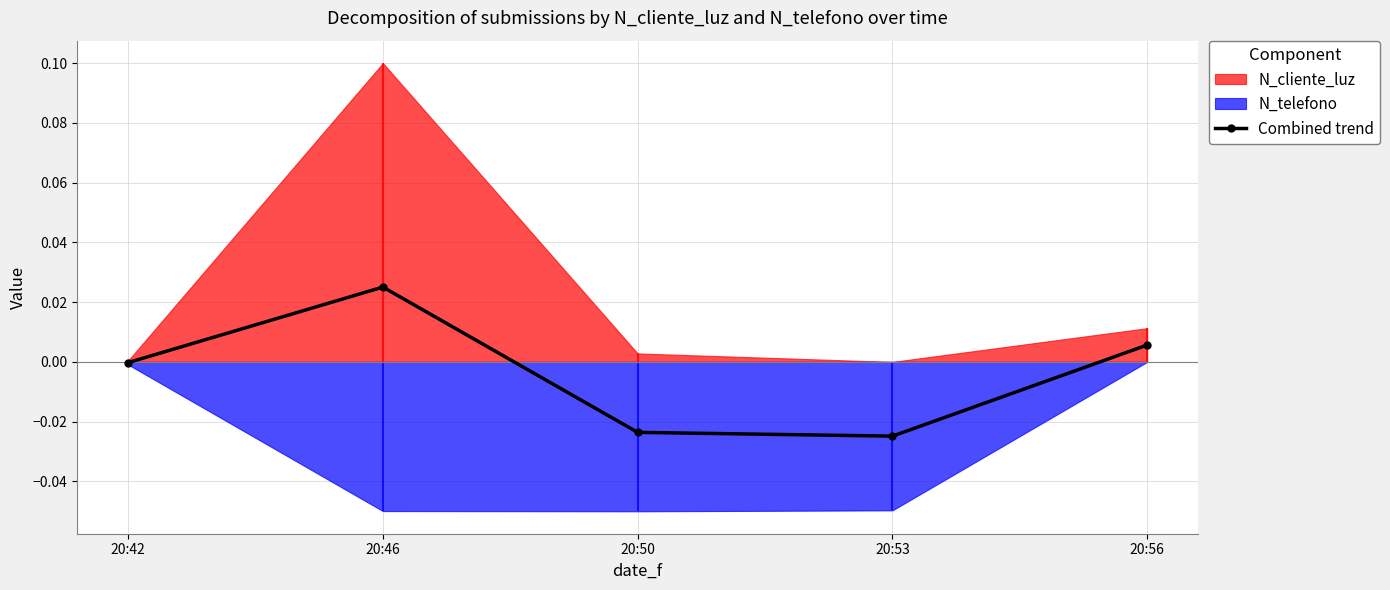

Where is the first local maximum?

20:46